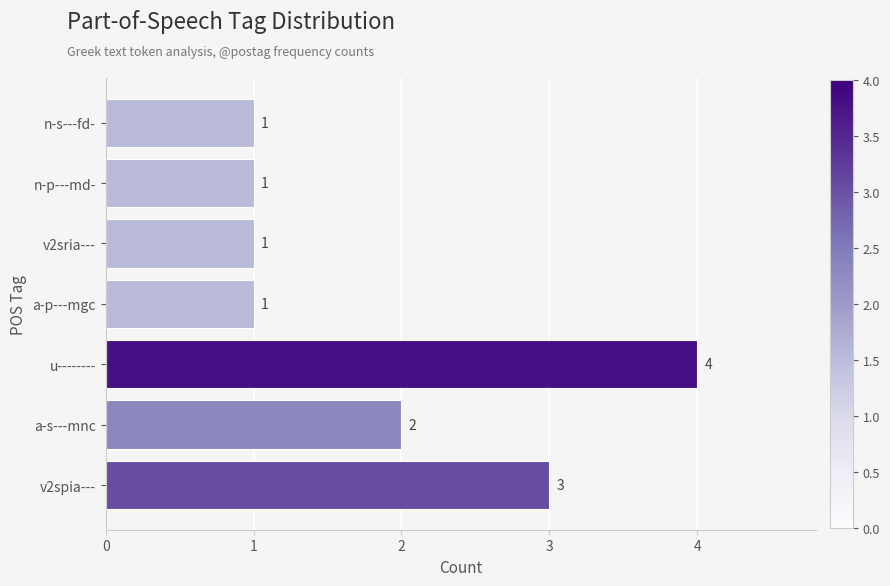

How many values are between 1 and 3?

6